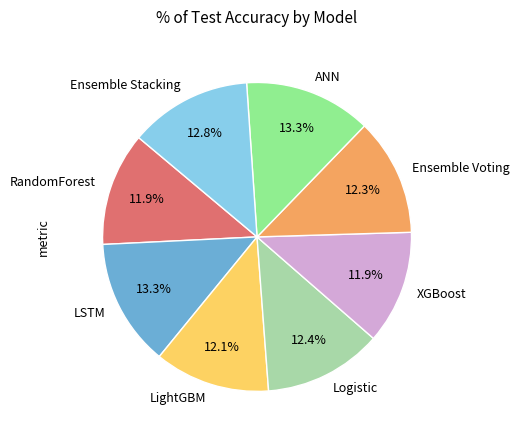

Is Logistic the majority of the pie?

No